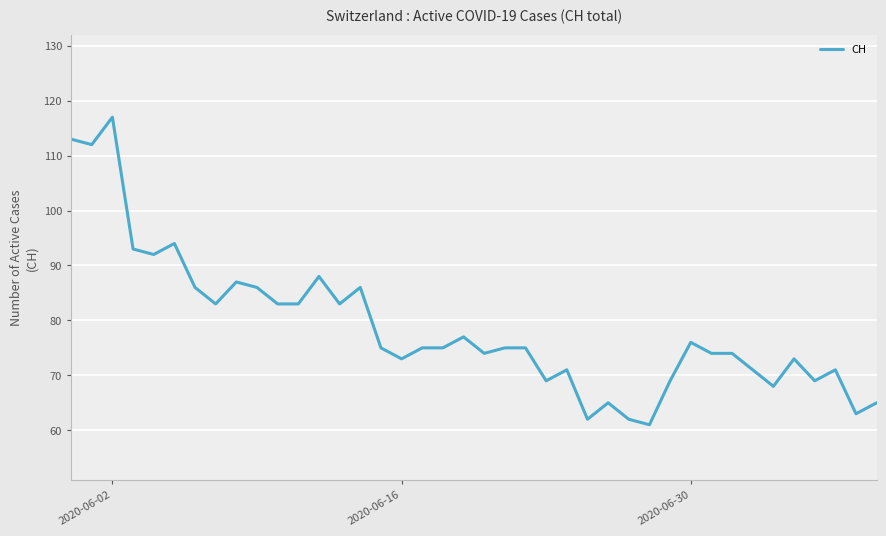

Does the chart have visible grid lines?

Yes